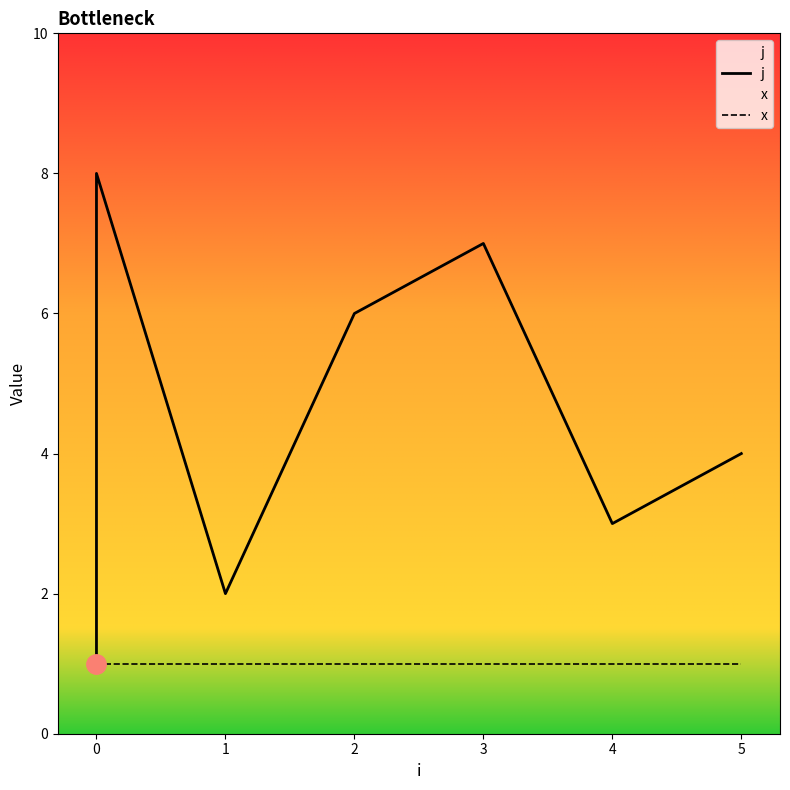

What is the sum of the j values at 4 and 0?

4